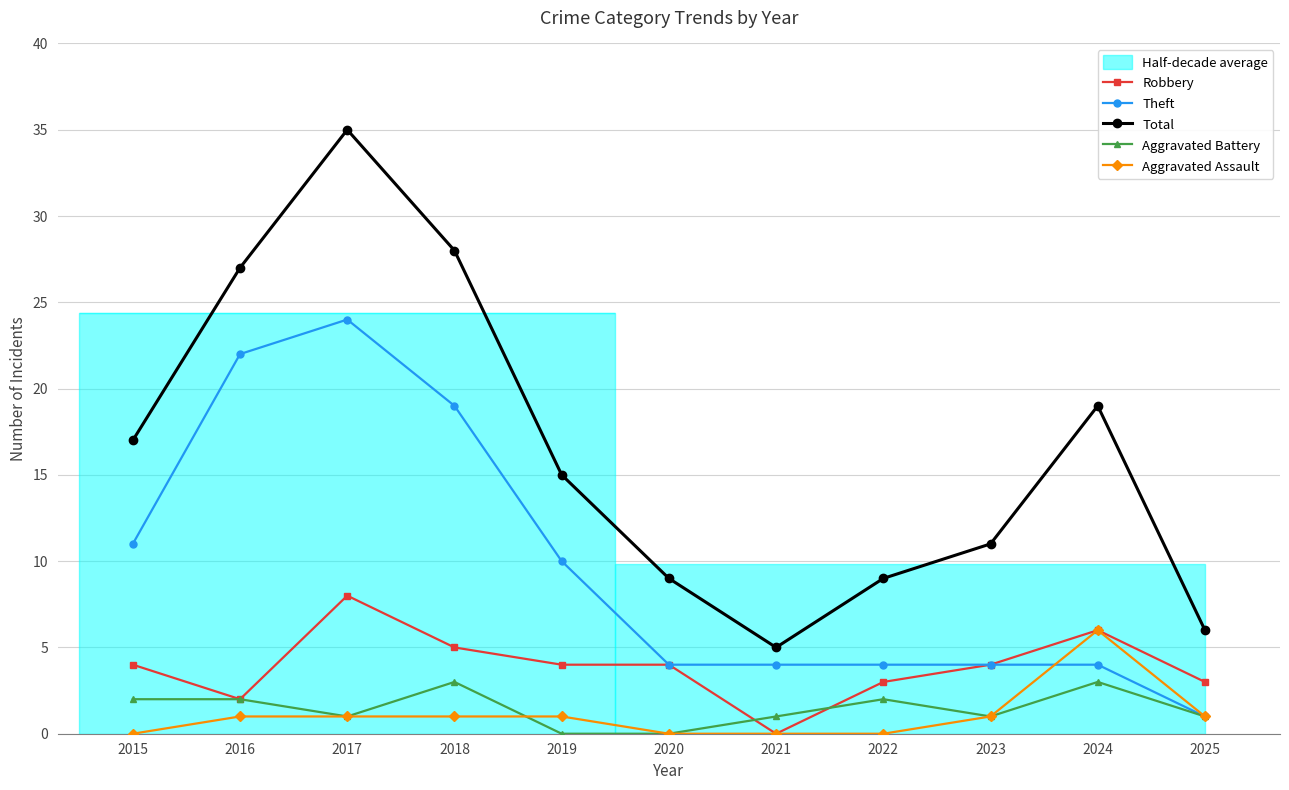

What is the highest value of the Aggravated Assault series?

6